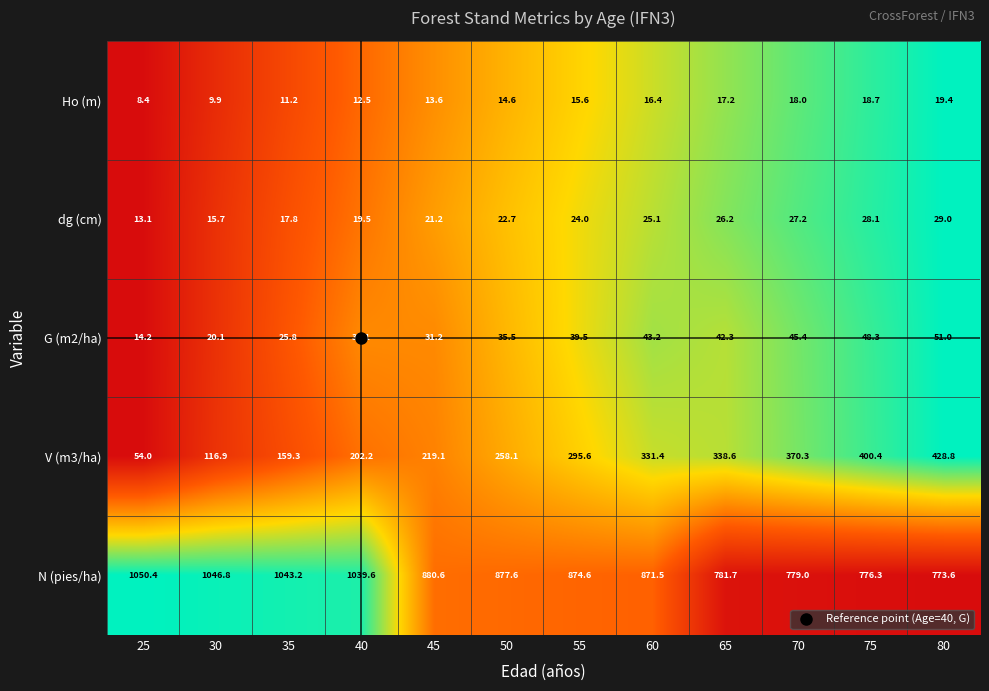

What is the difference between the highest and lowest values at 50?

863.0